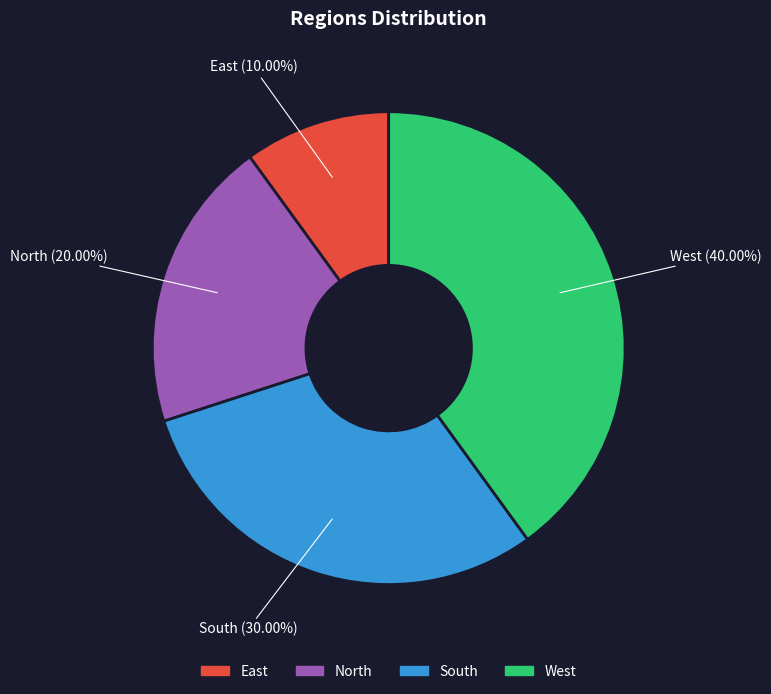

How many slices are in this pie chart?

4